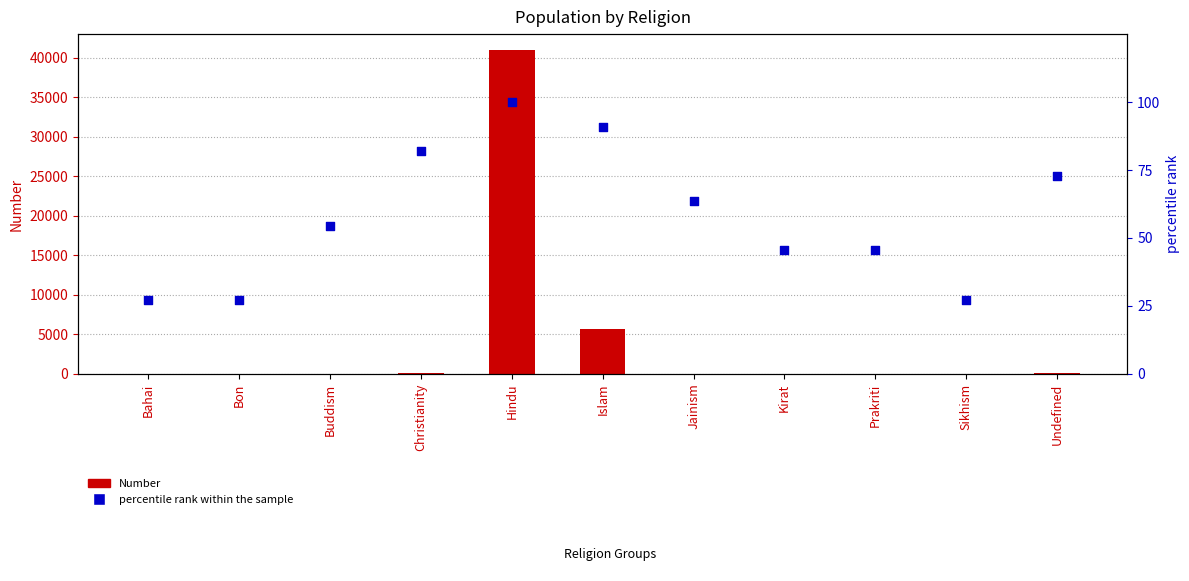

Which series has the largest total across all categories?

Number